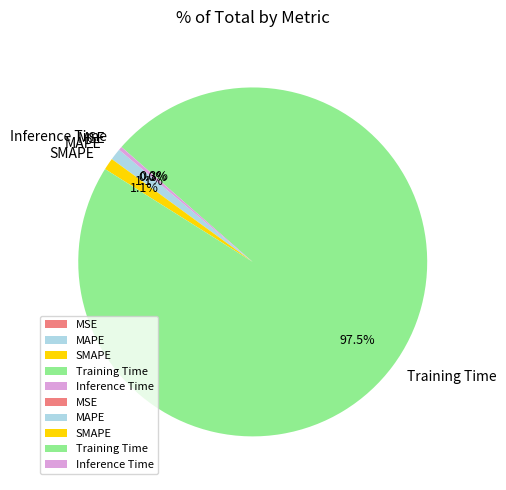

To the nearest percent, what is the average slice percentage?

20%